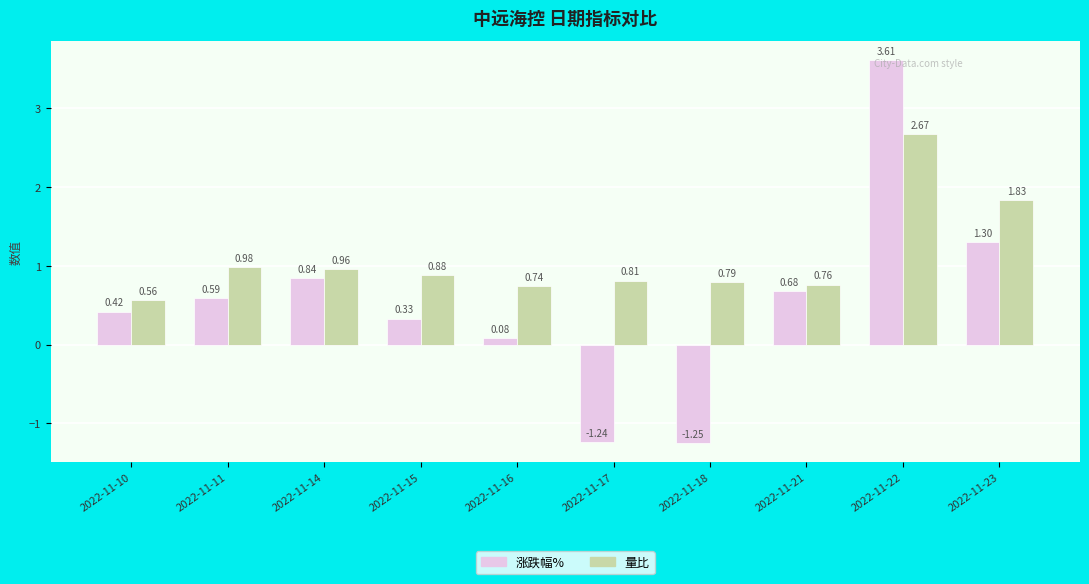

At which label does 涨跌幅% first exceed 0?

2022-11-10